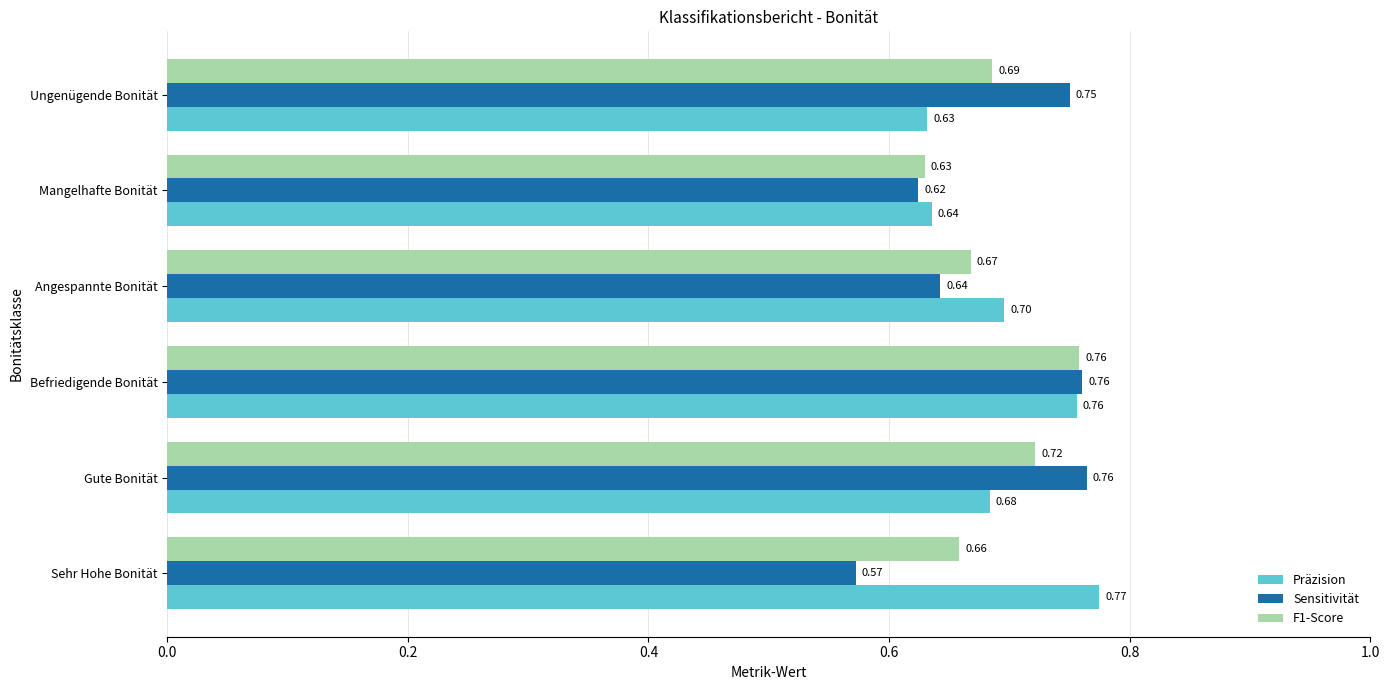

What are all the series names shown in the legend?

Präzision, Sensitivität, F1-Score